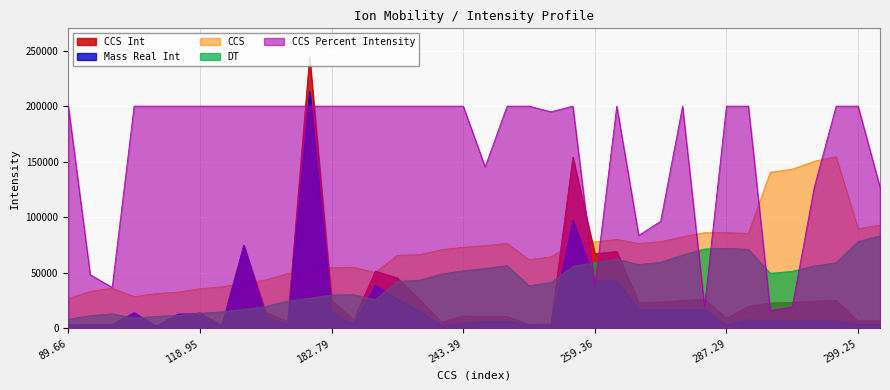

What is the maximum value for DT?

83330.8